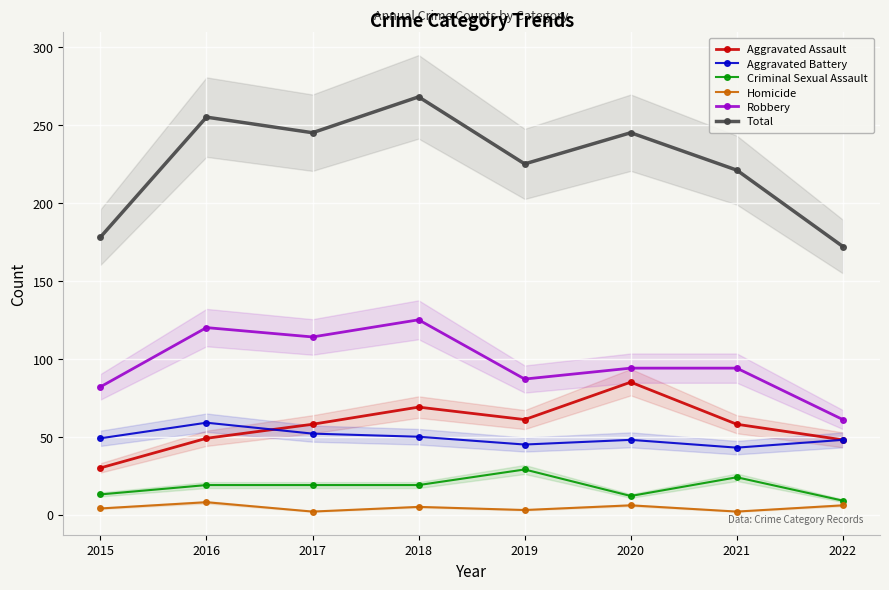

At which label does Robbery first exceed 94?

2016